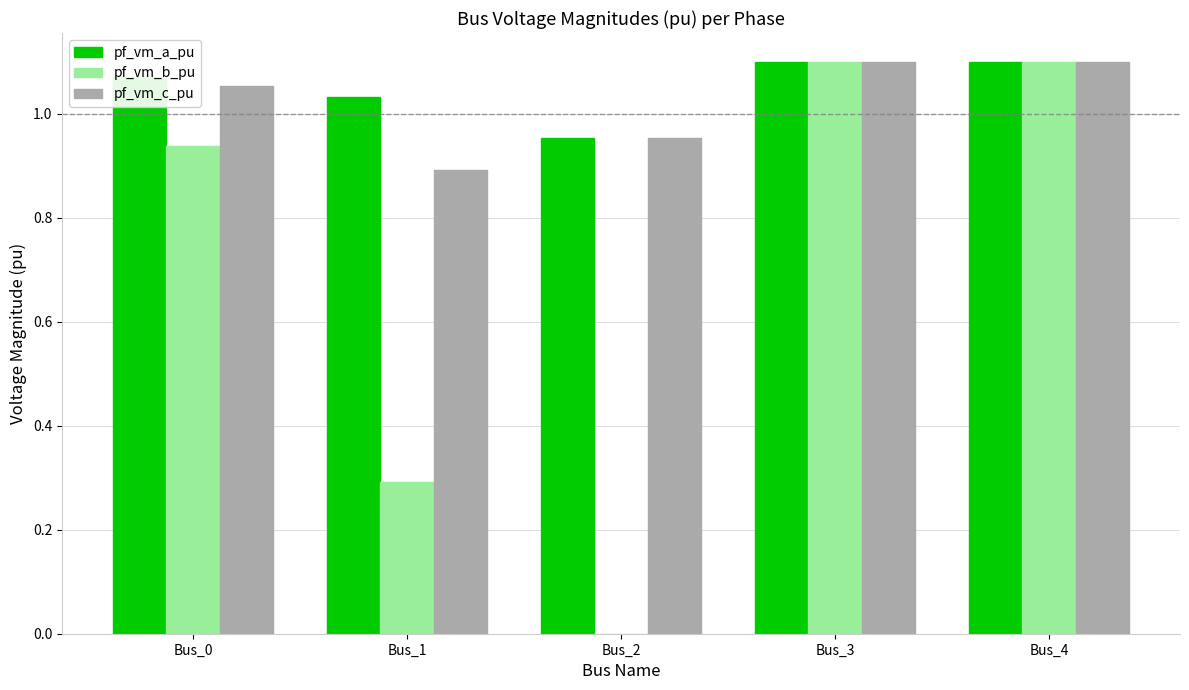

Which series changed the most between Bus_1 and Bus_4?

pf_vm_b_pu